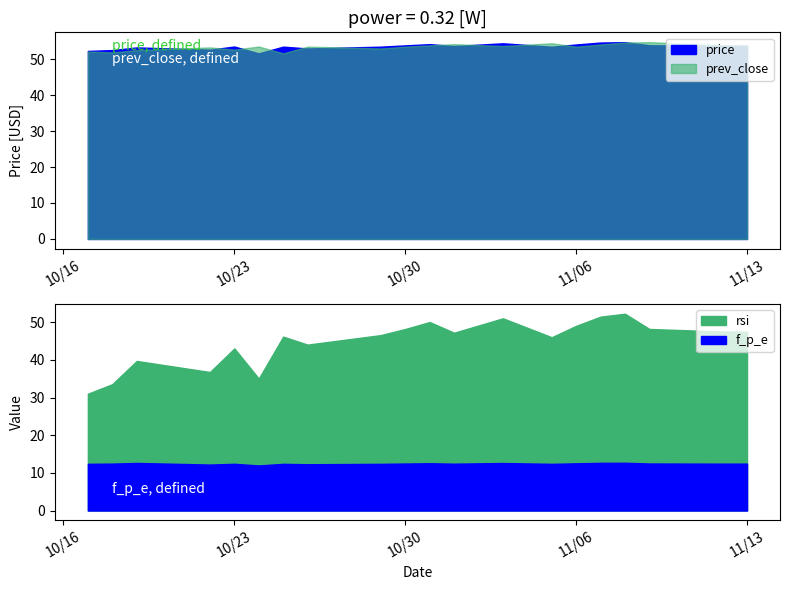

How many data points does each series have?

20